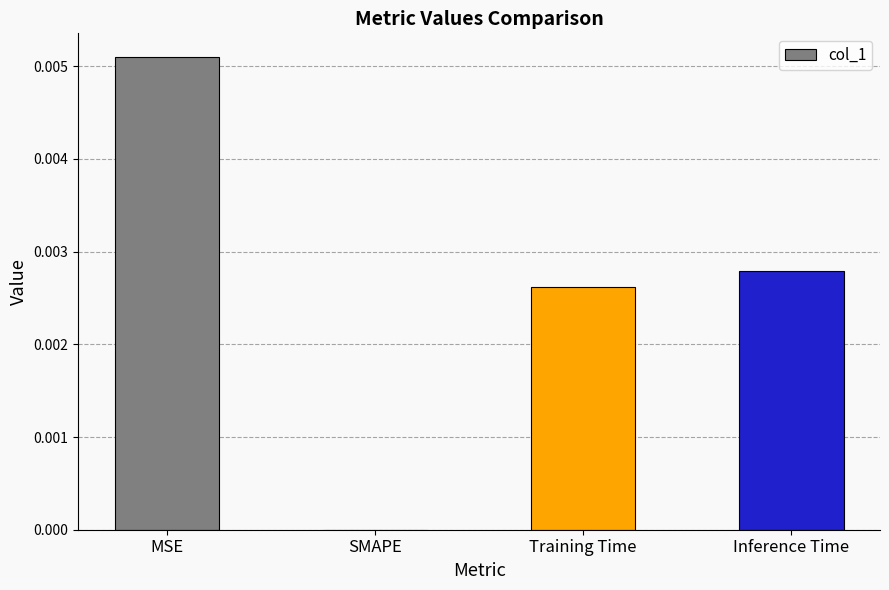

Is it true that the value at SMAPE is 0.0?

True